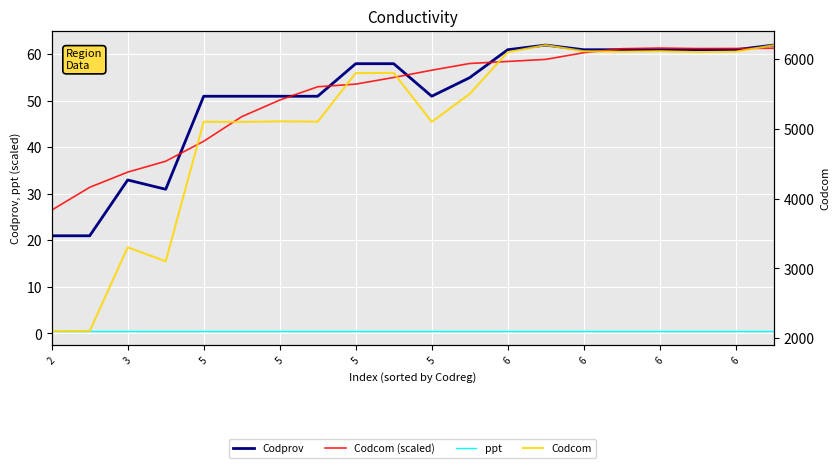

What is the difference between the maximum and minimum values in the Codcom series?

4102.0